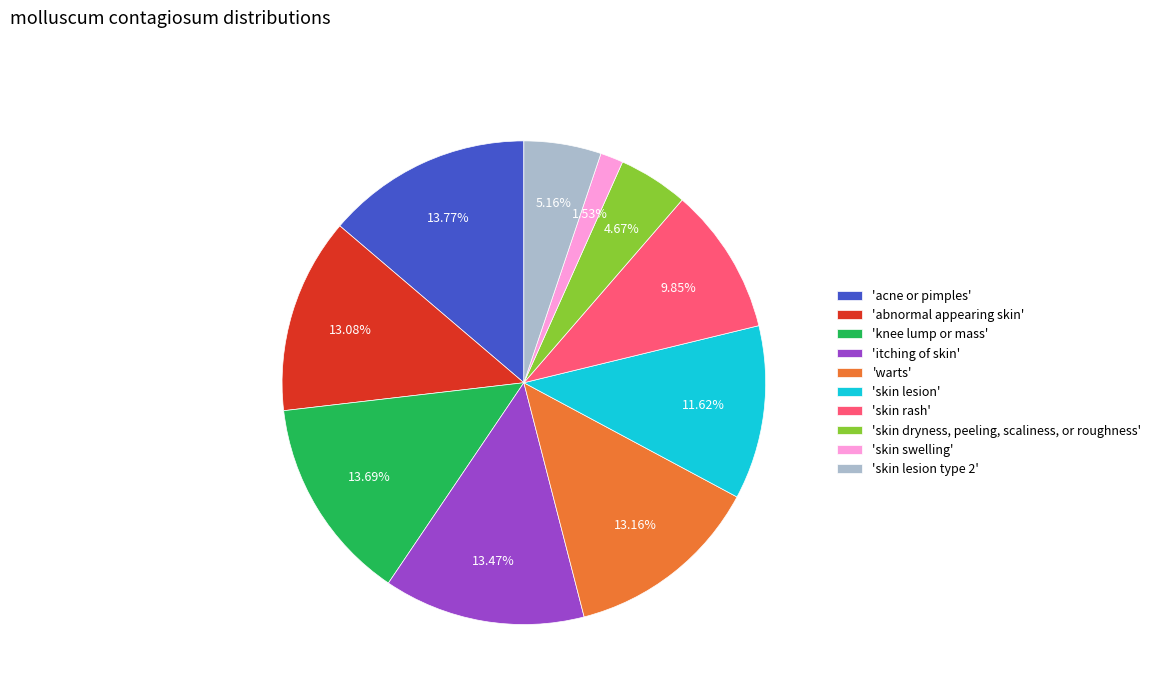

Approximately how many times larger is the value at 'itching of skin' compared to 'skin dryness, peeling, scaliness, or roughness'?

2.9